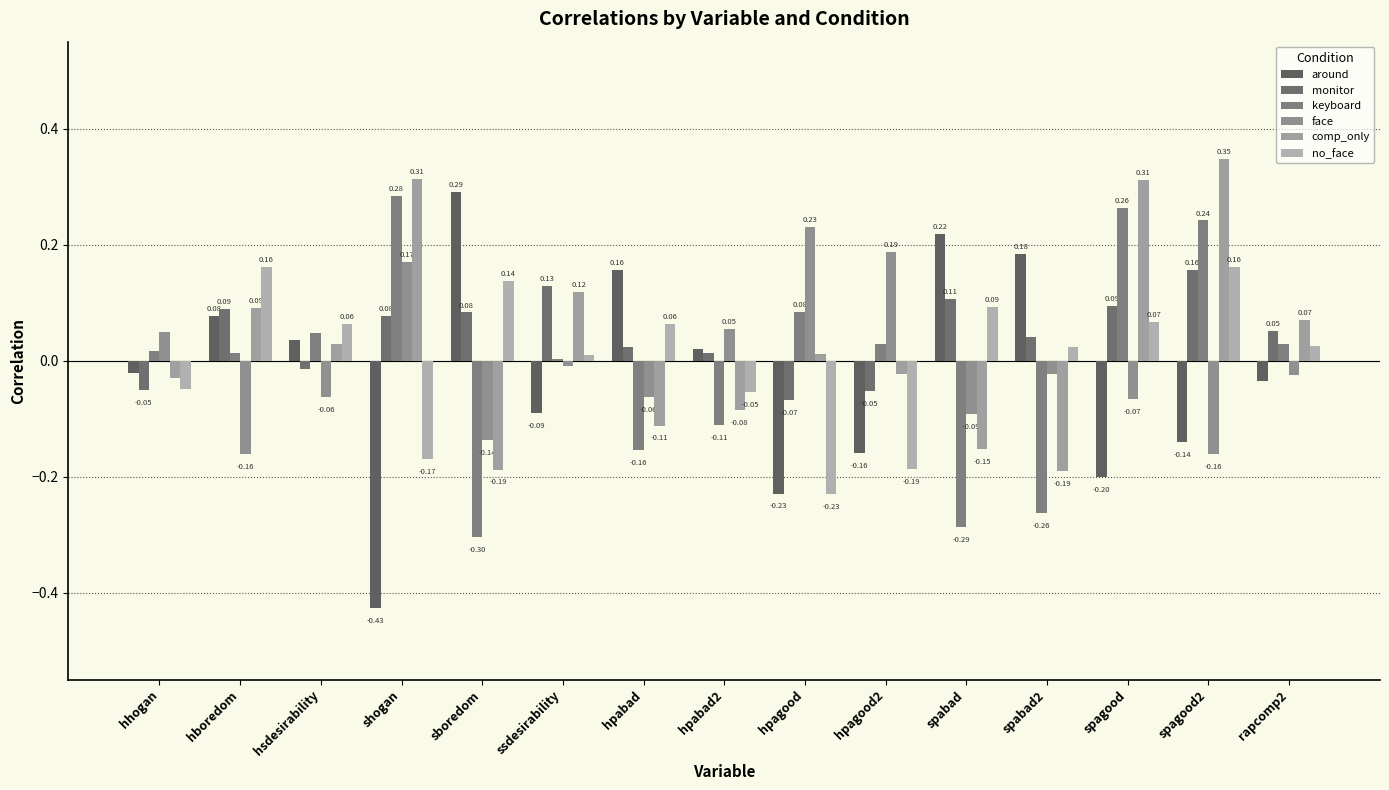

What is the label of the 5th bar from the left?

sboredom